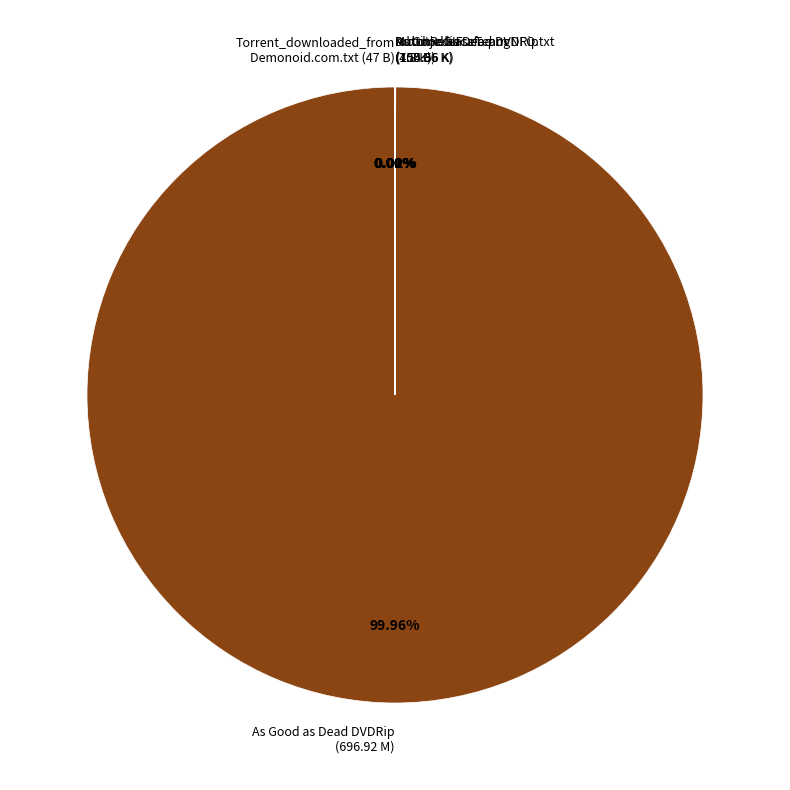

Which has a higher value, As Good as Dead DVDRip
(696.92 M) or Torrent_downloaded_from
Demonoid.com.txt (47 B)?

As Good as Dead DVDRip
(696.92 M)